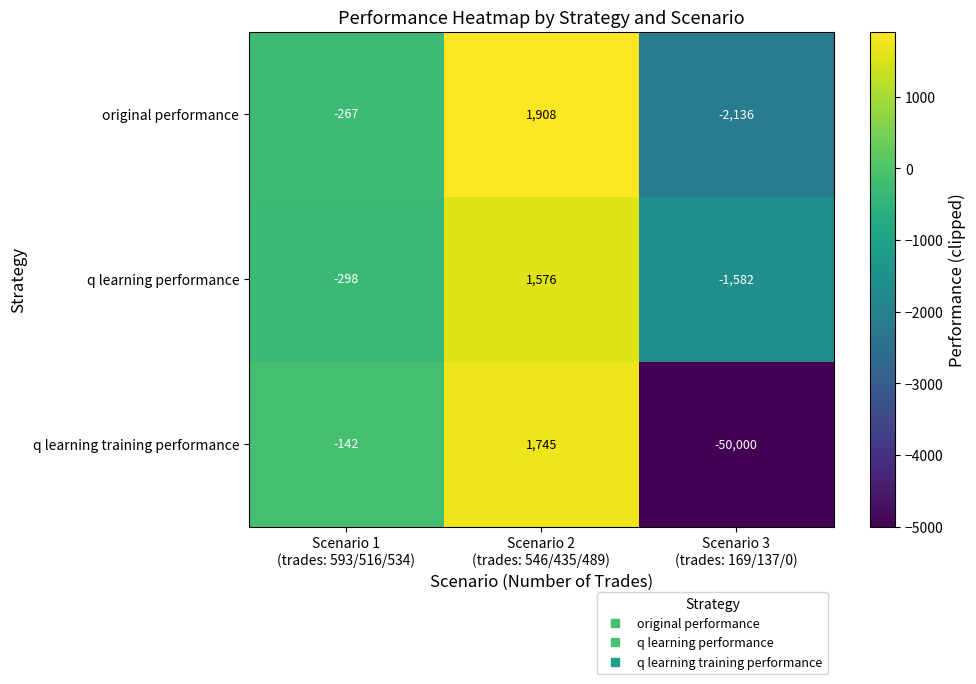

Which series has the widest spread of values?

q learning training performance